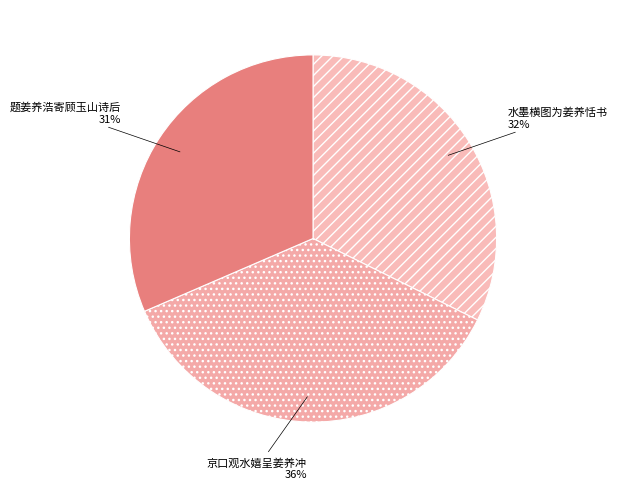

To the nearest percent, what is the average slice percentage?

33%